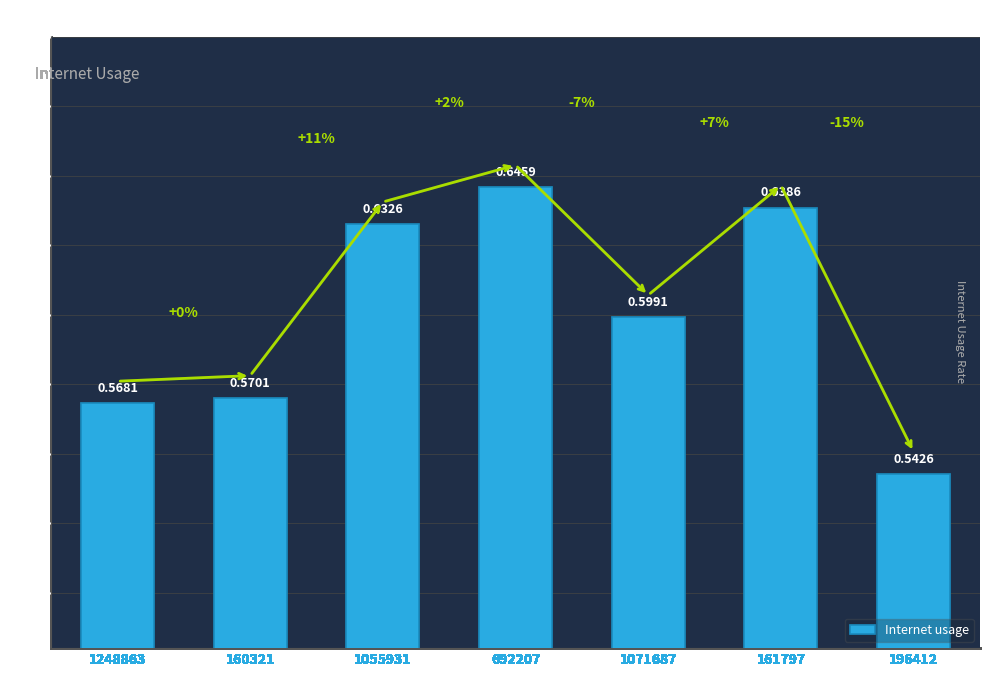

What is the label of the 1st bar from the right?

196412